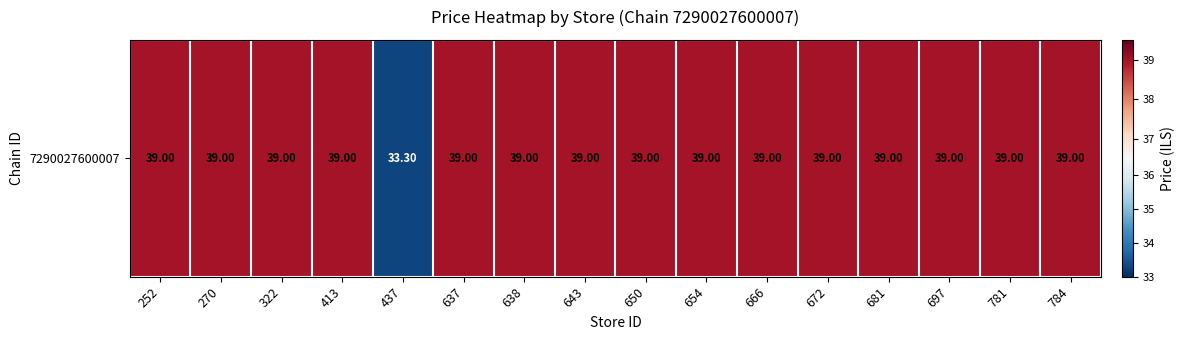

Is it true that the value at 697 is 39.0?

True